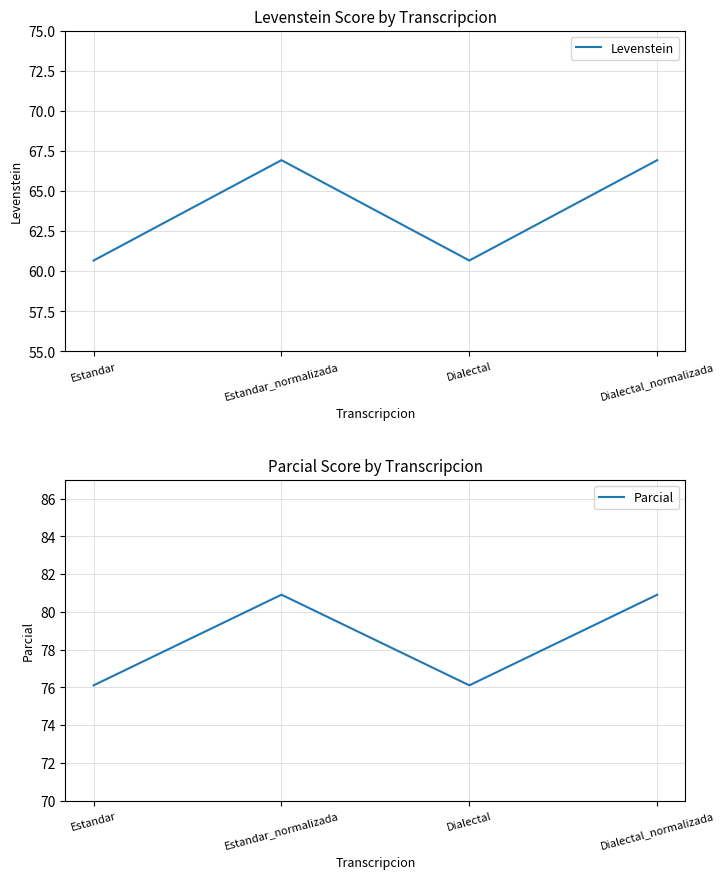

What is the spread (max minus min) of values at Dialectal_normalizada?

14.0